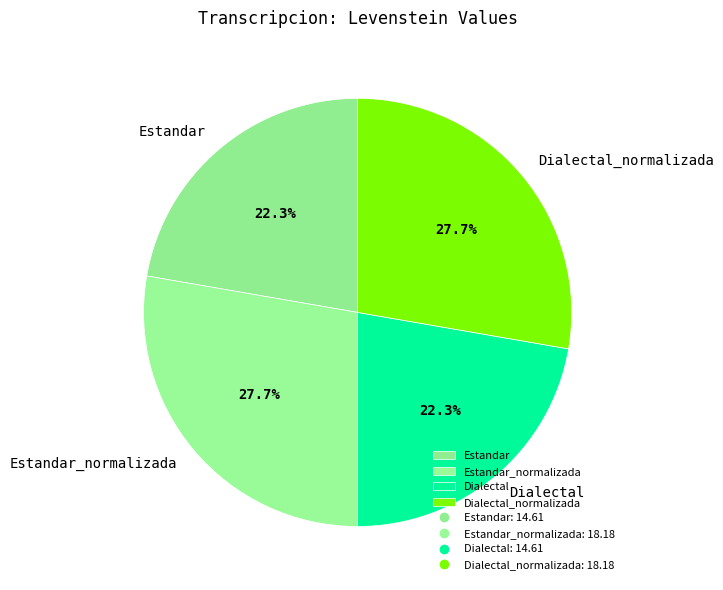

Is it true that Estandar_normalizada is 28% of the pie?

True